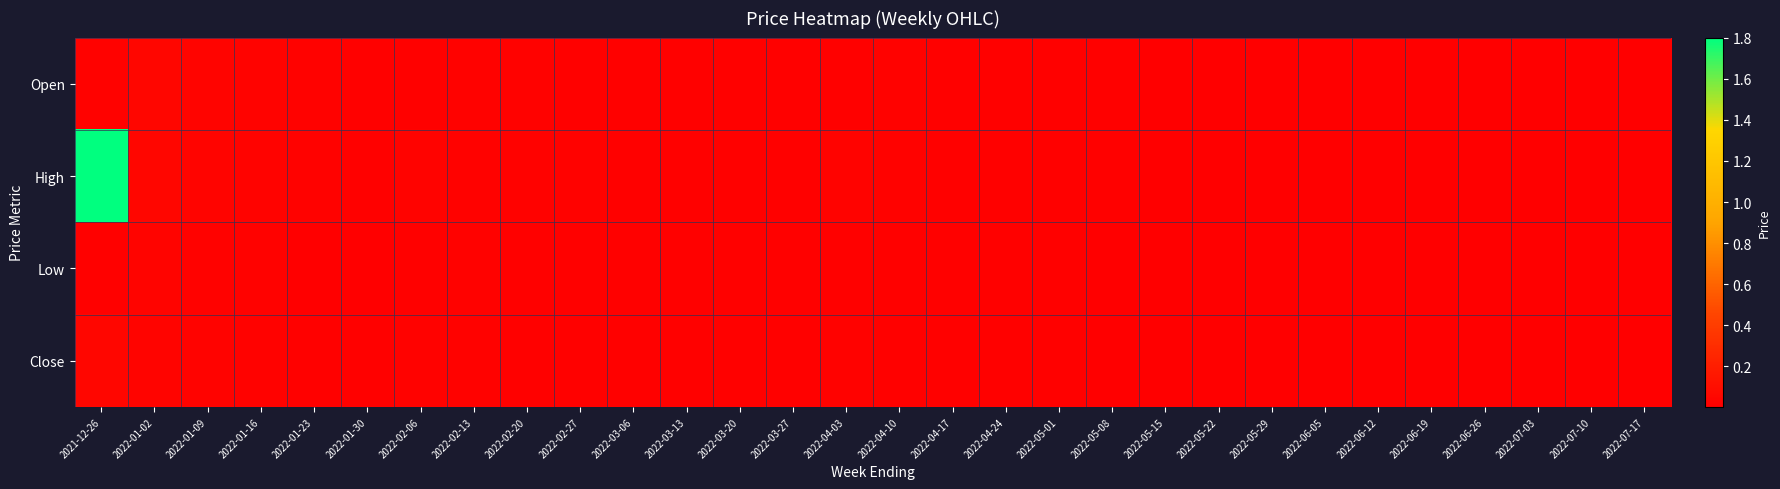

At how many categories does at least one series exceed 0?

30